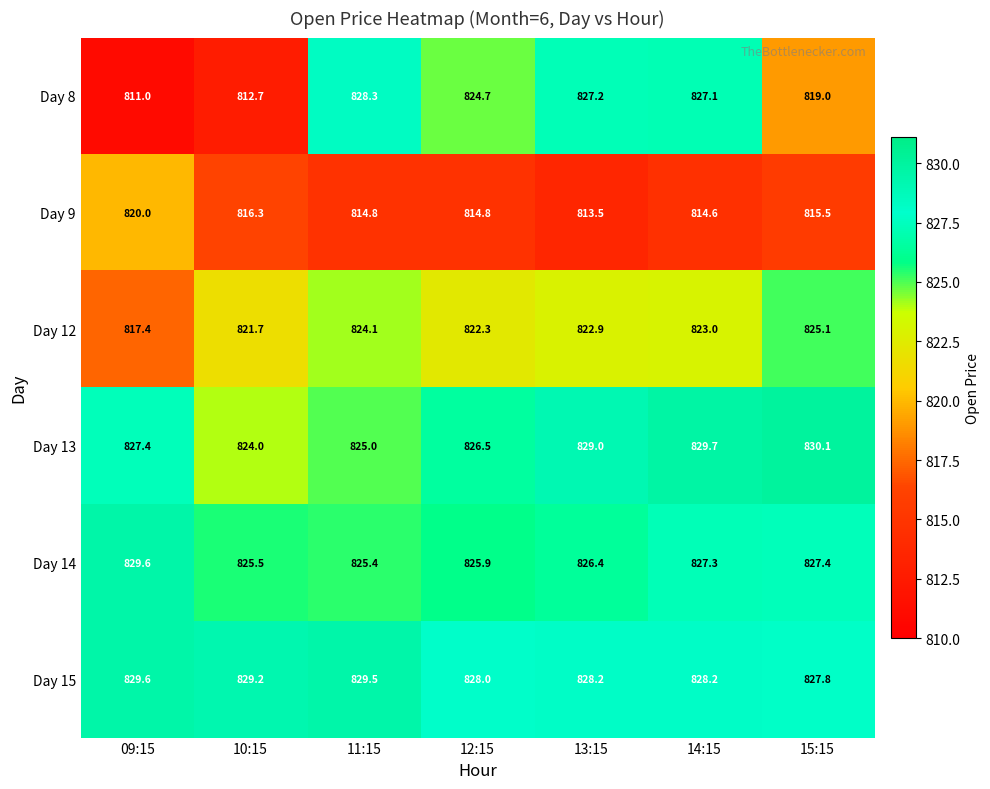

What is the difference between the maximum and minimum values in the Day 12 series?

7.7